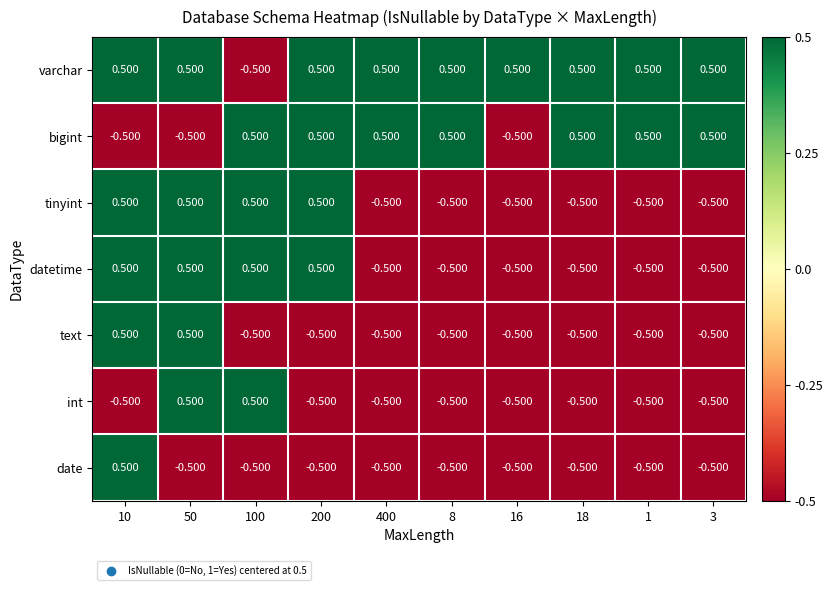

Is the value of datetime at 16 greater than the value of bigint at 3?

No